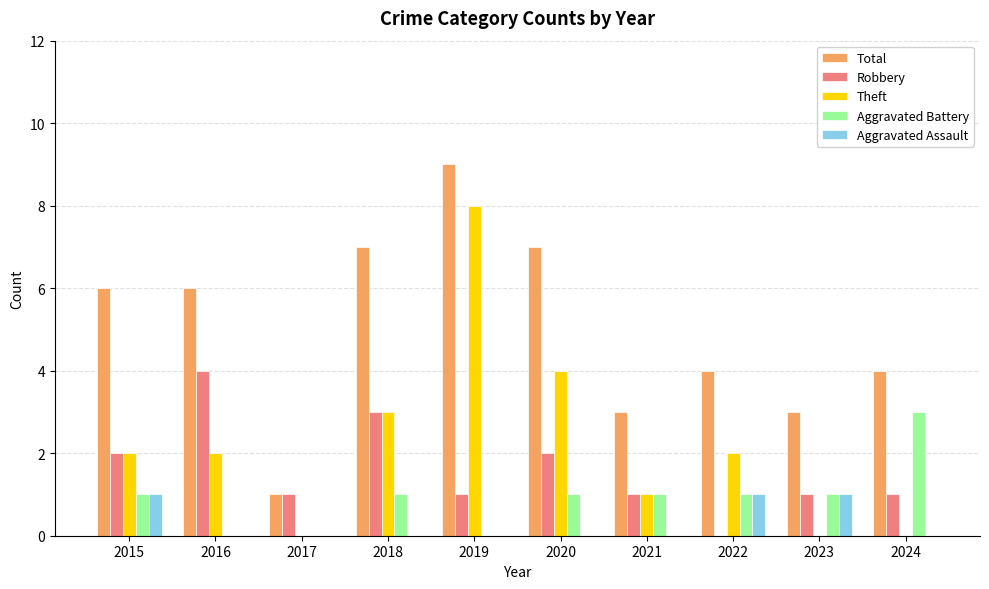

Which series changed the most between 2019 and 2022?

Theft